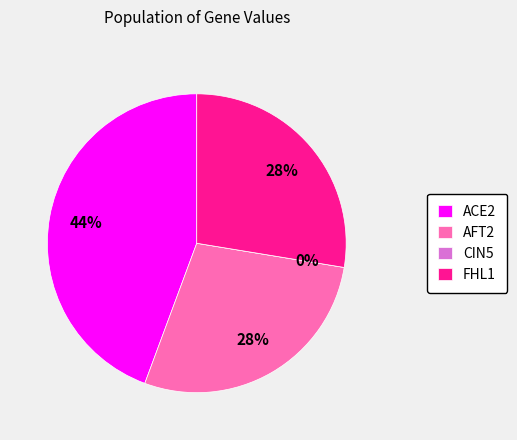

Is it true that CIN5 is 1% of the pie?

False